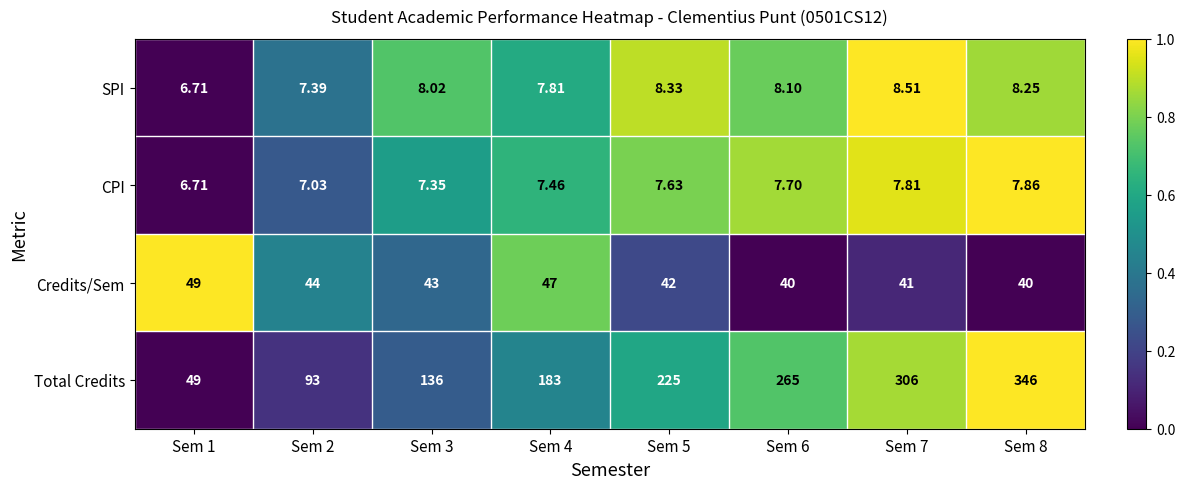

Rank the series at Sem 6 from lowest to highest value.

CPI, SPI, Credits/Sem, Total Credits